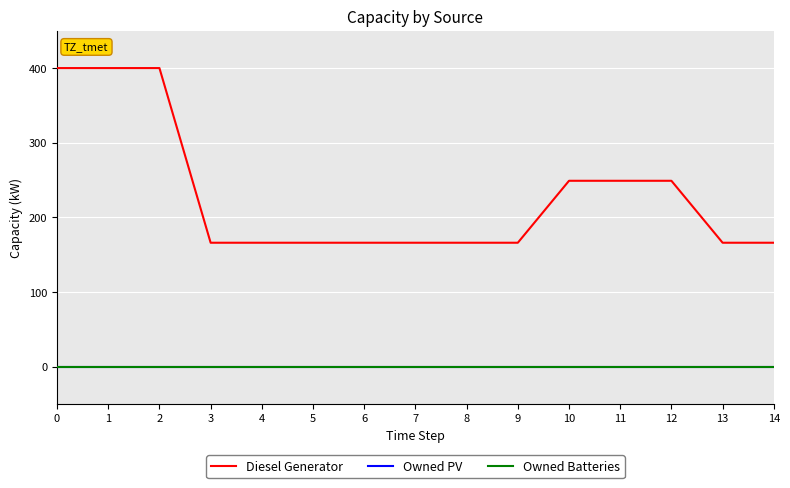

Does the chart display data point markers on the line(s)?

No